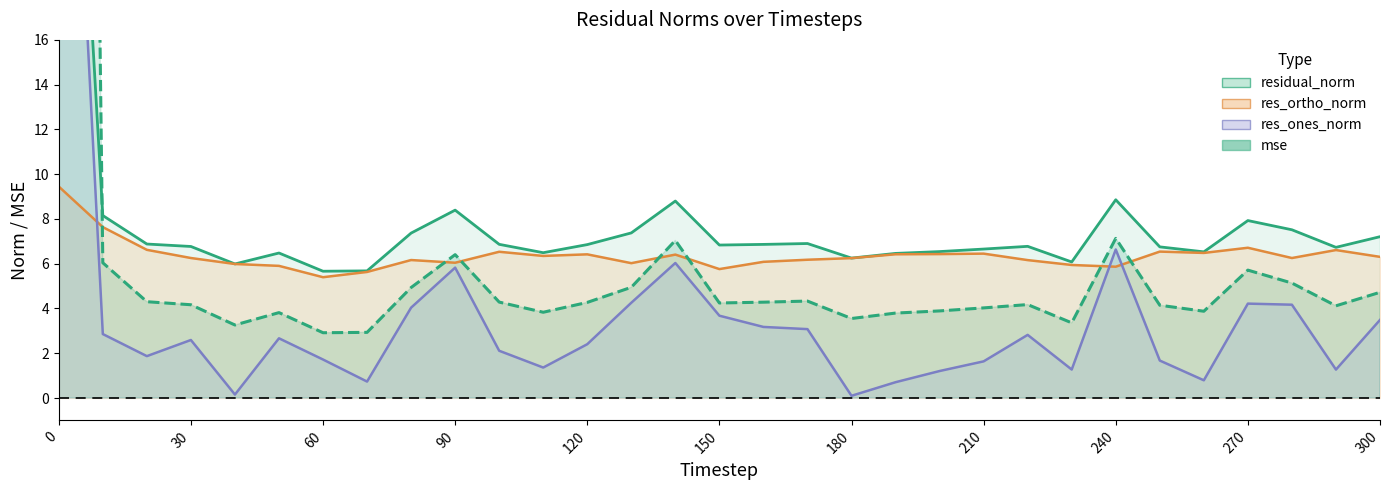

What is the difference between the maximum and minimum values in the mse series?

158.9